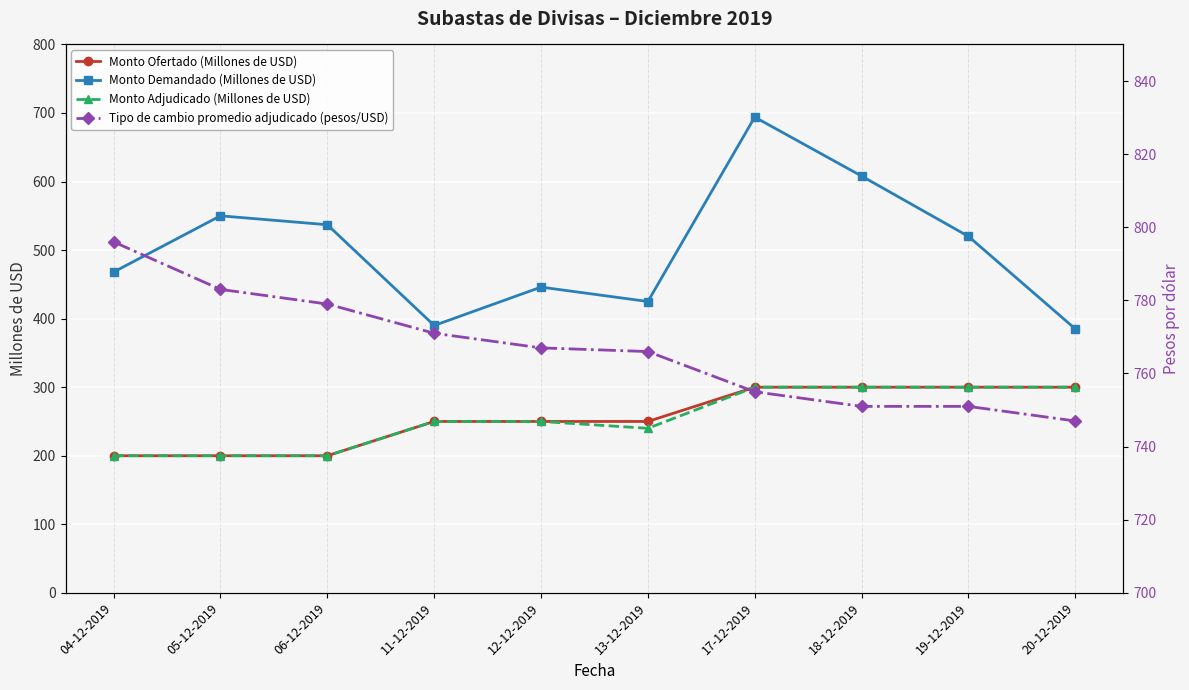

At which label does Tipo de cambio promedio adjudicado (pesos/USD) first exceed 767?

04-12-2019